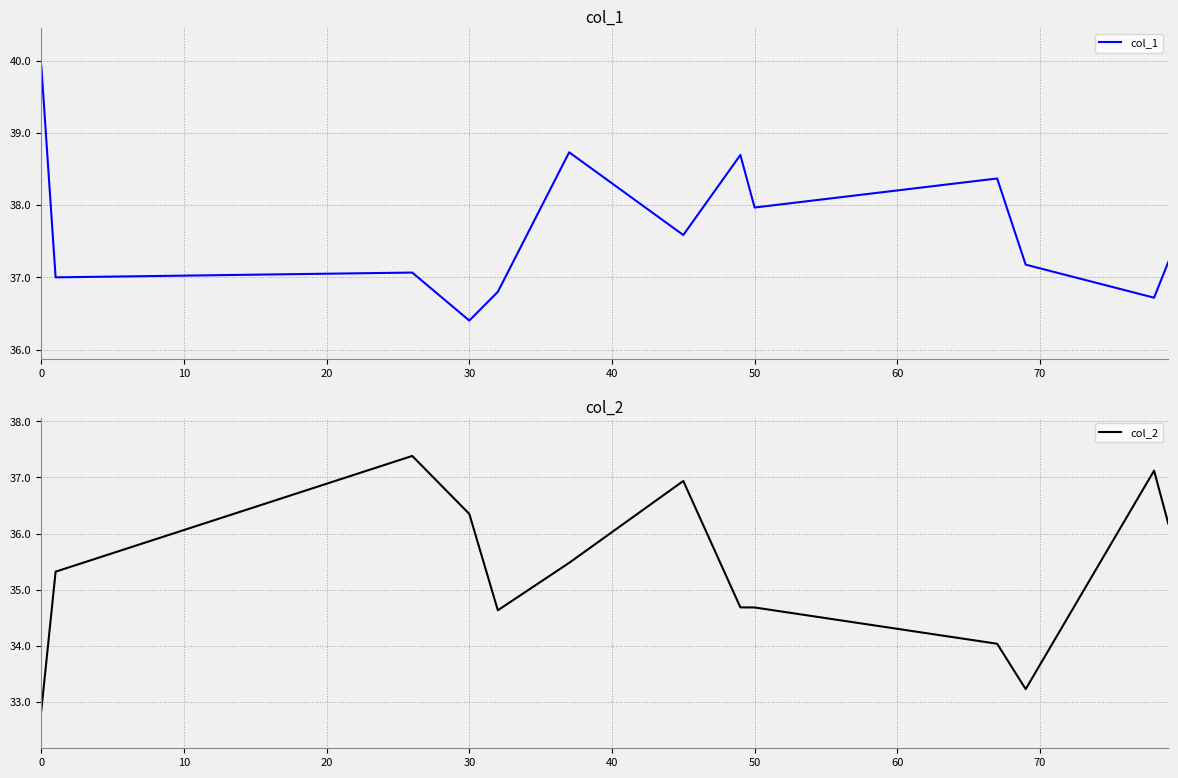

At which label does col_1 reach its minimum?

30